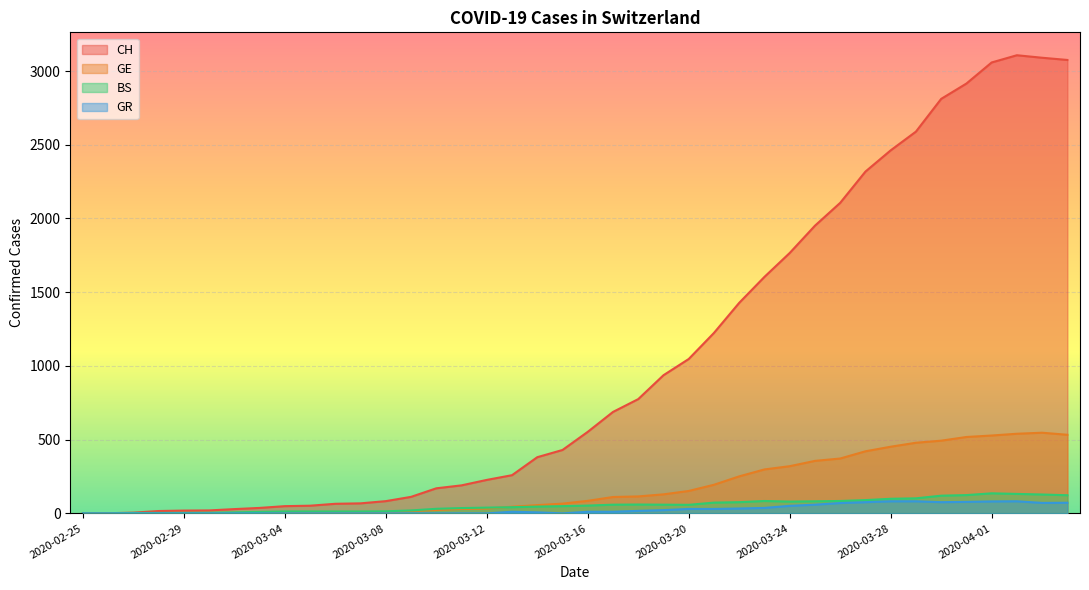

How many data points in GE are above 85?

19